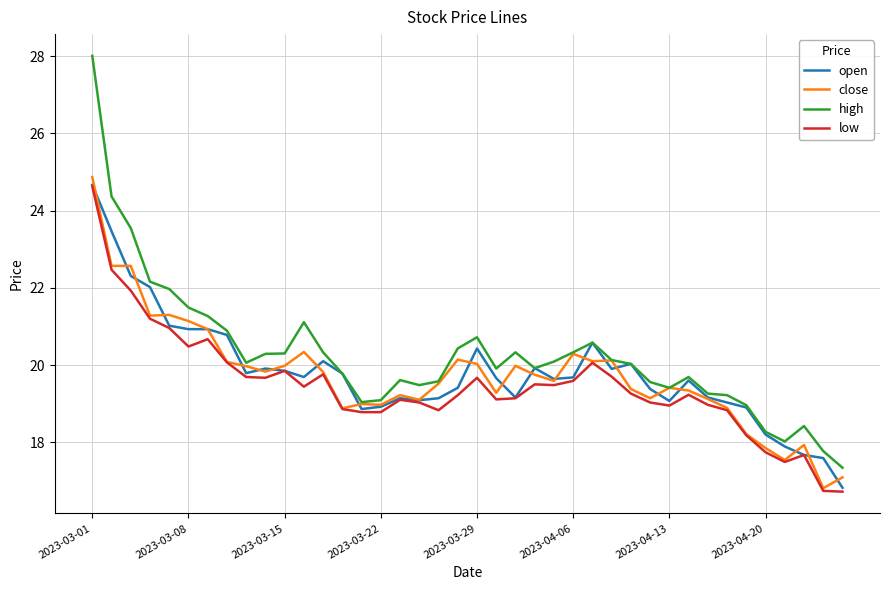

Which series has the widest spread of values?

high